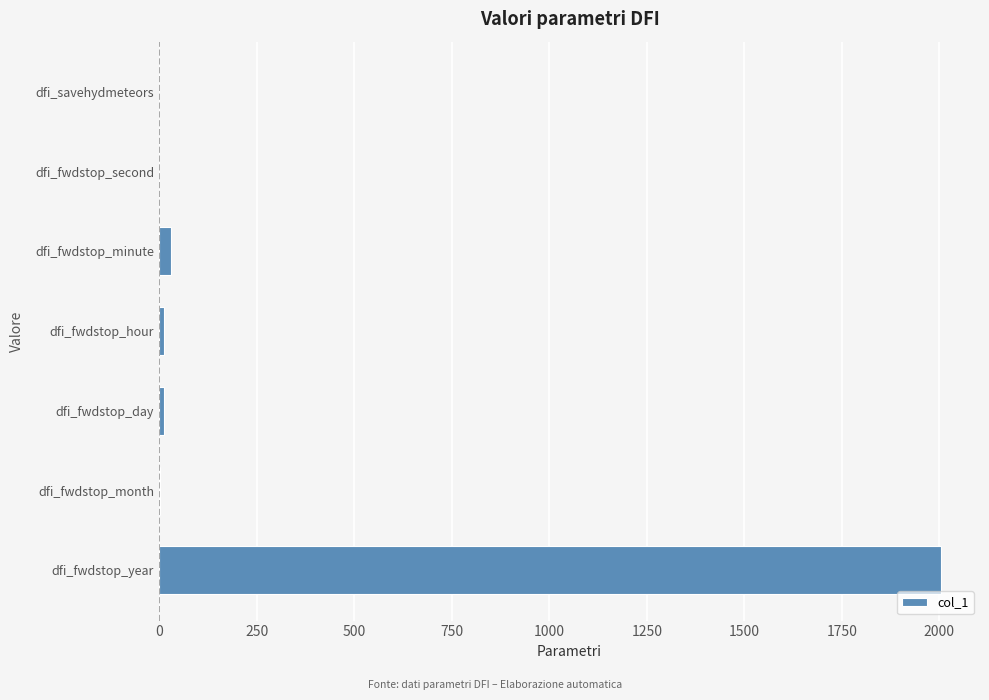

What is the sum of all values?

2062